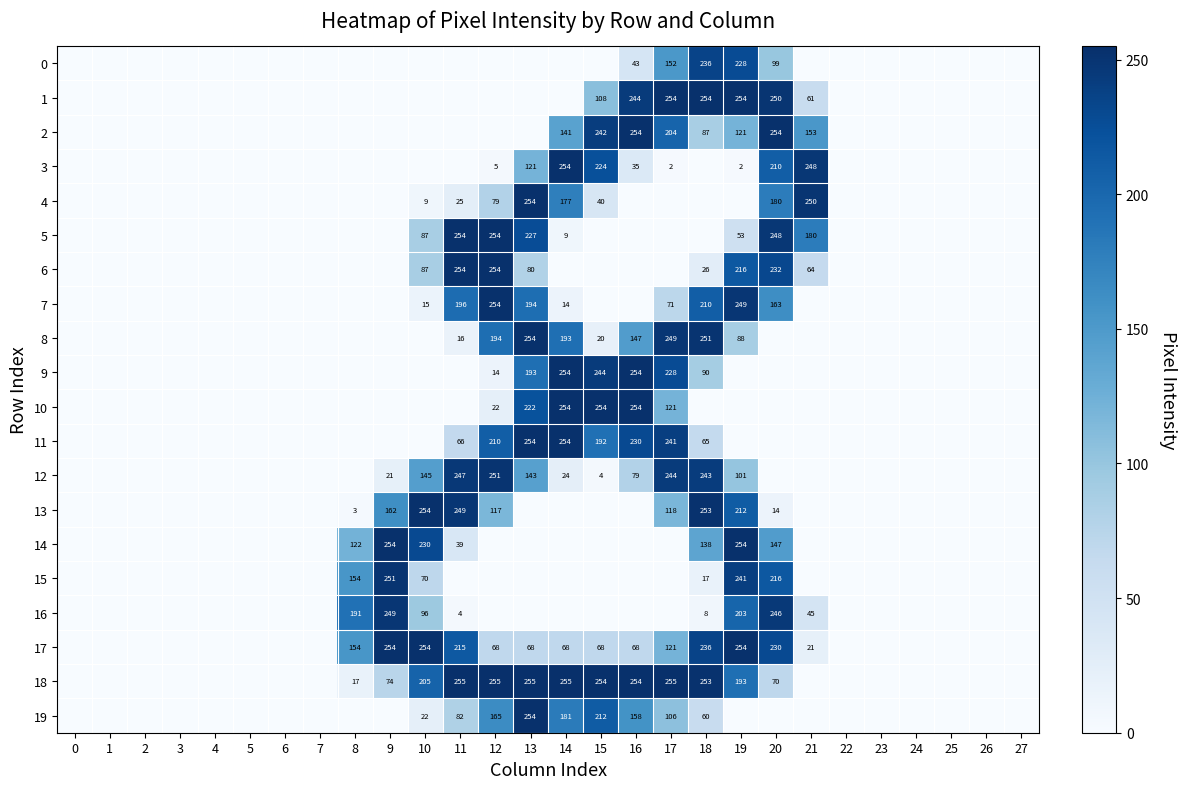

What is the sum of the 18 values at 15 and 19?

447